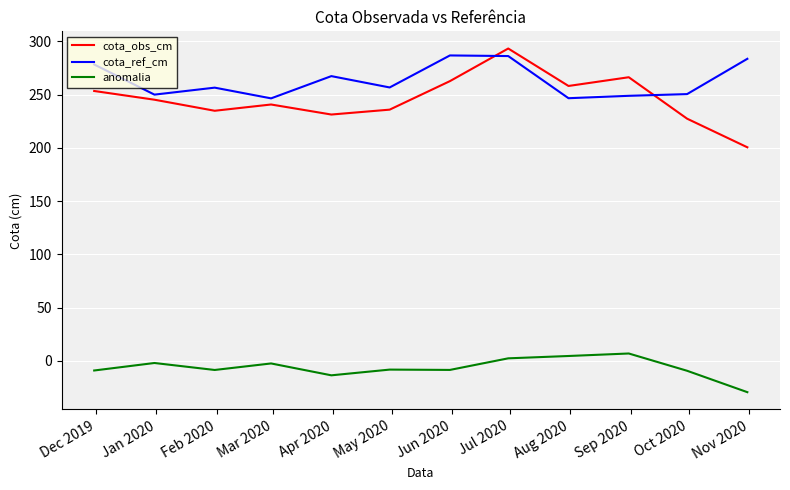

True or false: cota_ref_cm and anomalia cross at least once.

False